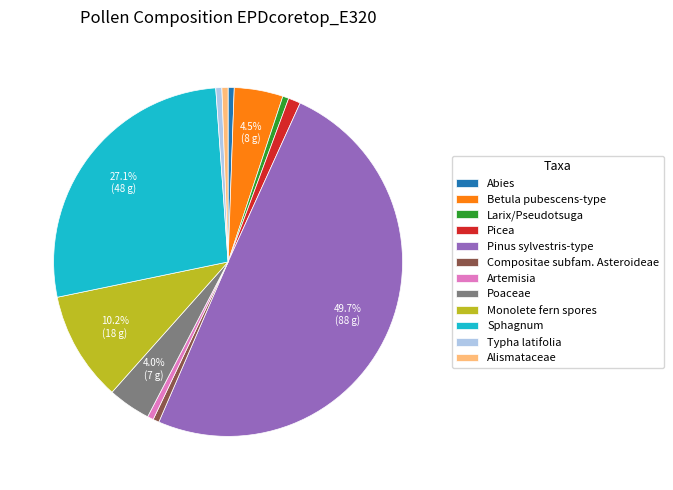

Which has a higher value, Larix/Pseudotsuga or Betula pubescens-type?

Betula pubescens-type